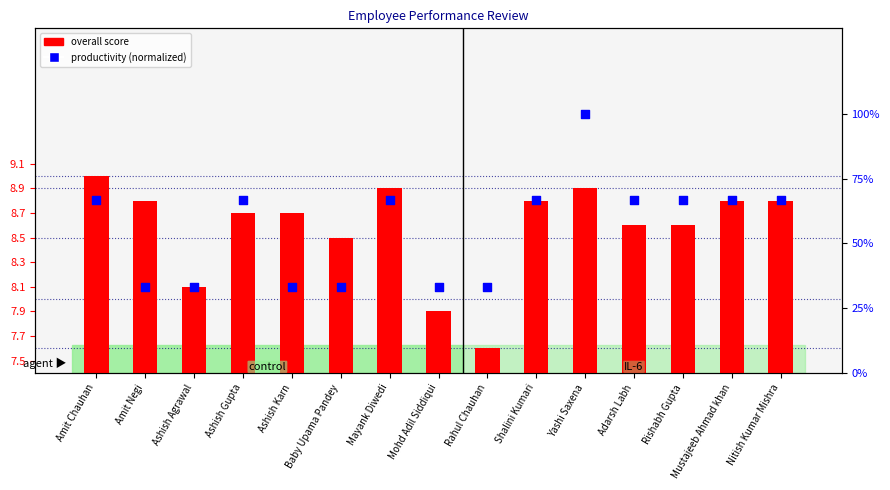

Which series reaches the minimum Y coordinate?

overall score